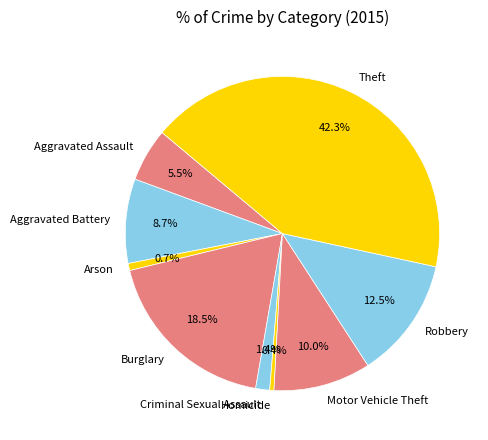

Which category has the biggest portion of the pie?

Theft